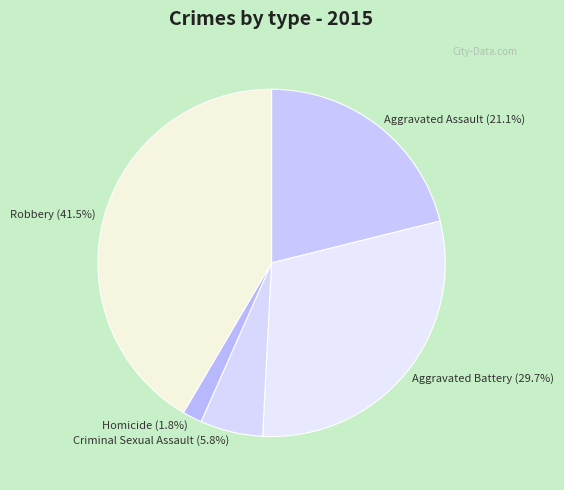

To the nearest percent, what portion does Aggravated Battery represent?

30%